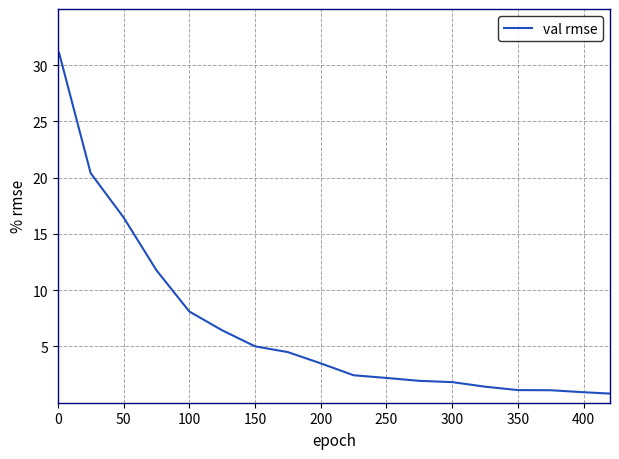

What is the difference between the maximum and minimum values?

30.3